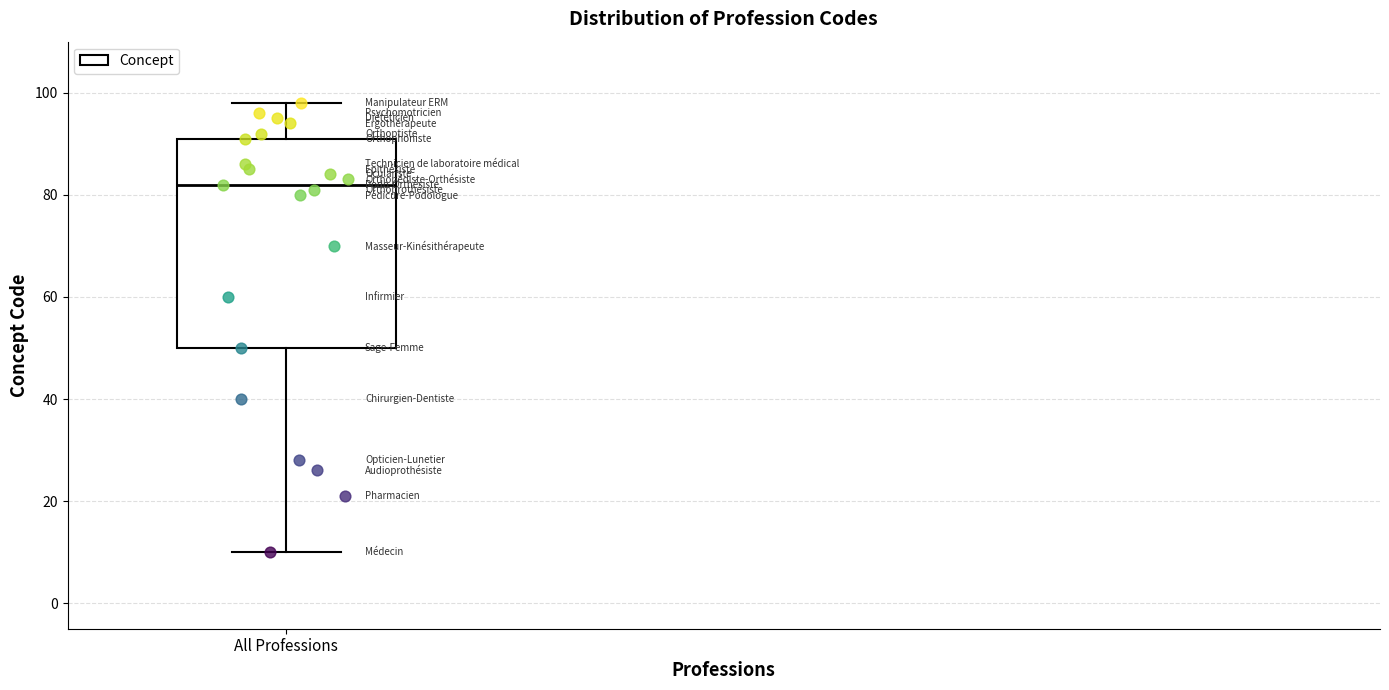

Transcribe this box plot: give where the median line is, the range the box spans, and where the two whiskers end, as read against the y-axis. The values are not printed on the chart, so give them approximately, as read against the axis.

median 82, box 50 to 92, whiskers 10 to 98